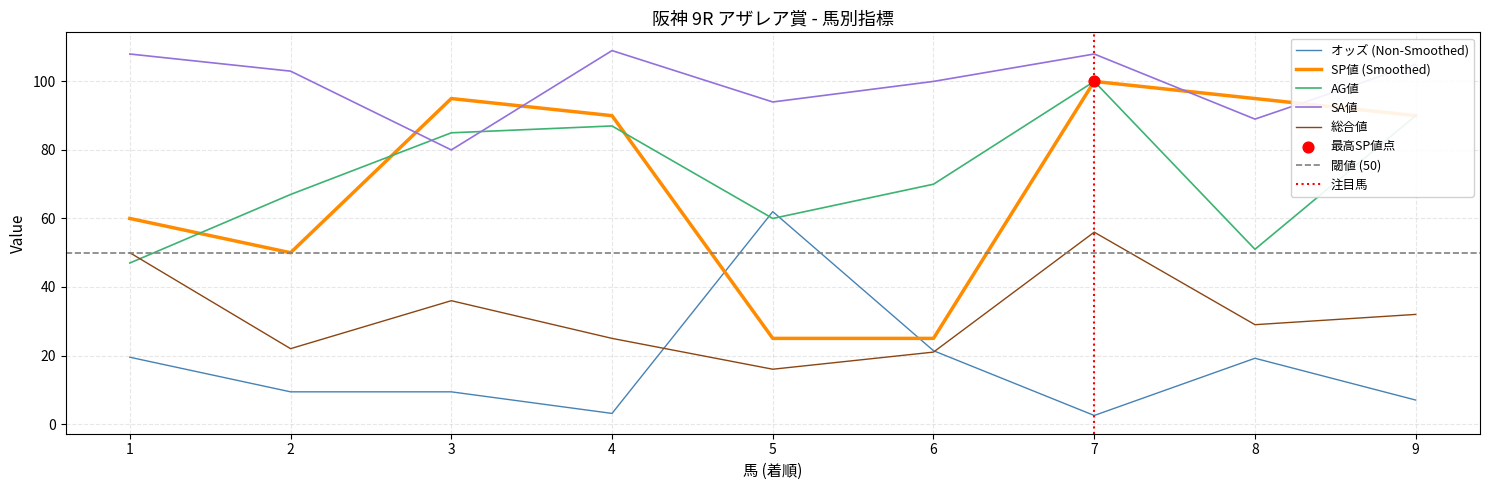

Which series contains the lowest Y value?

オッズ